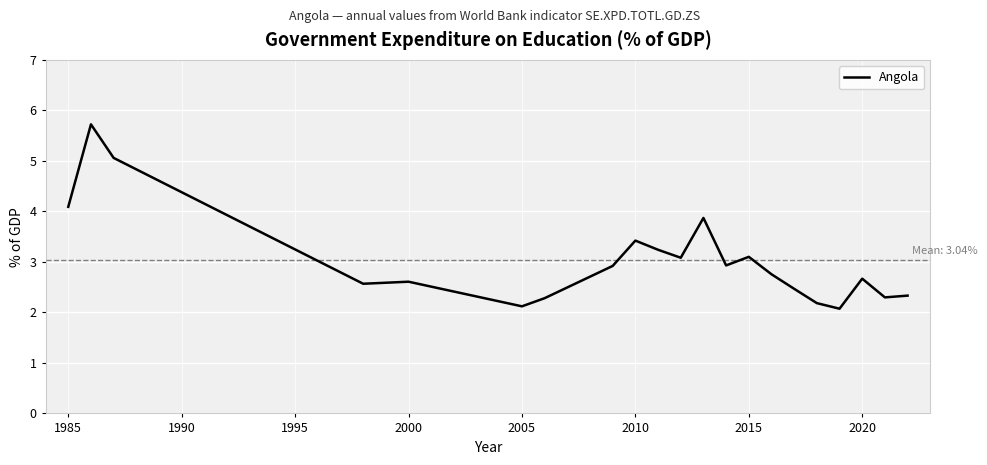

How many lines are shown in the chart?

1